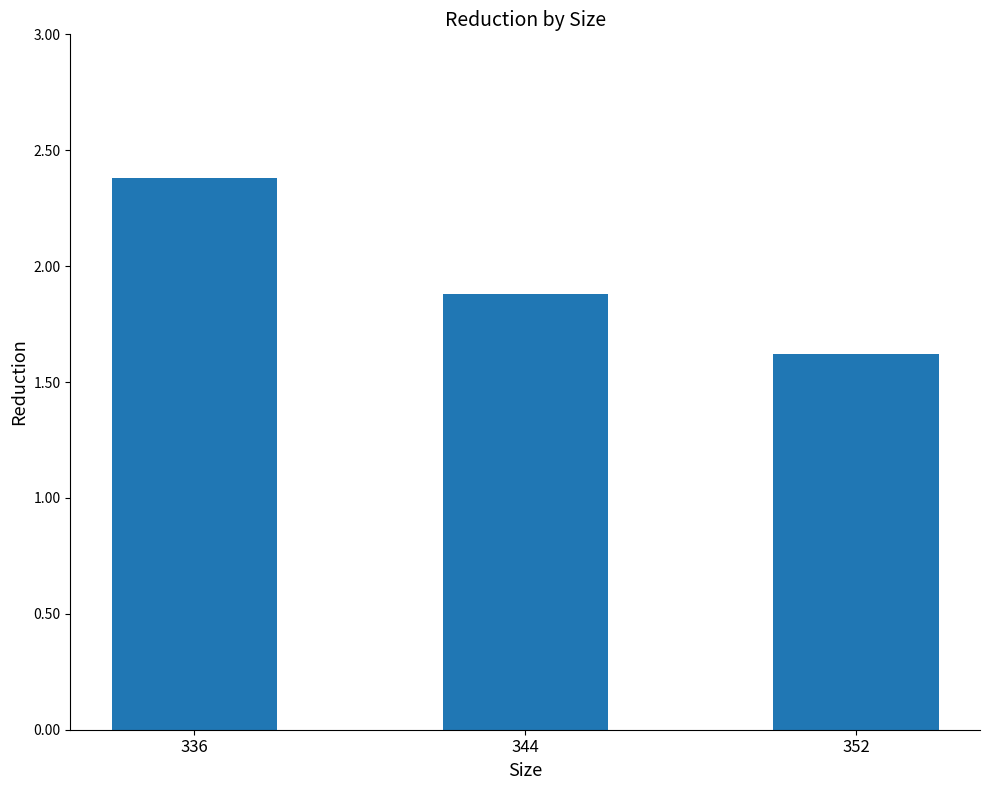

List the labels in order of value, largest first.

336, 344, 352